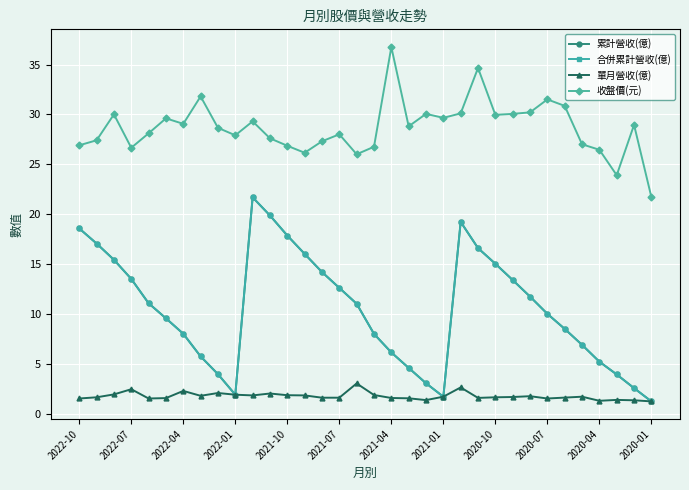

What is the sum of all 單月營收(億) values?

59.5